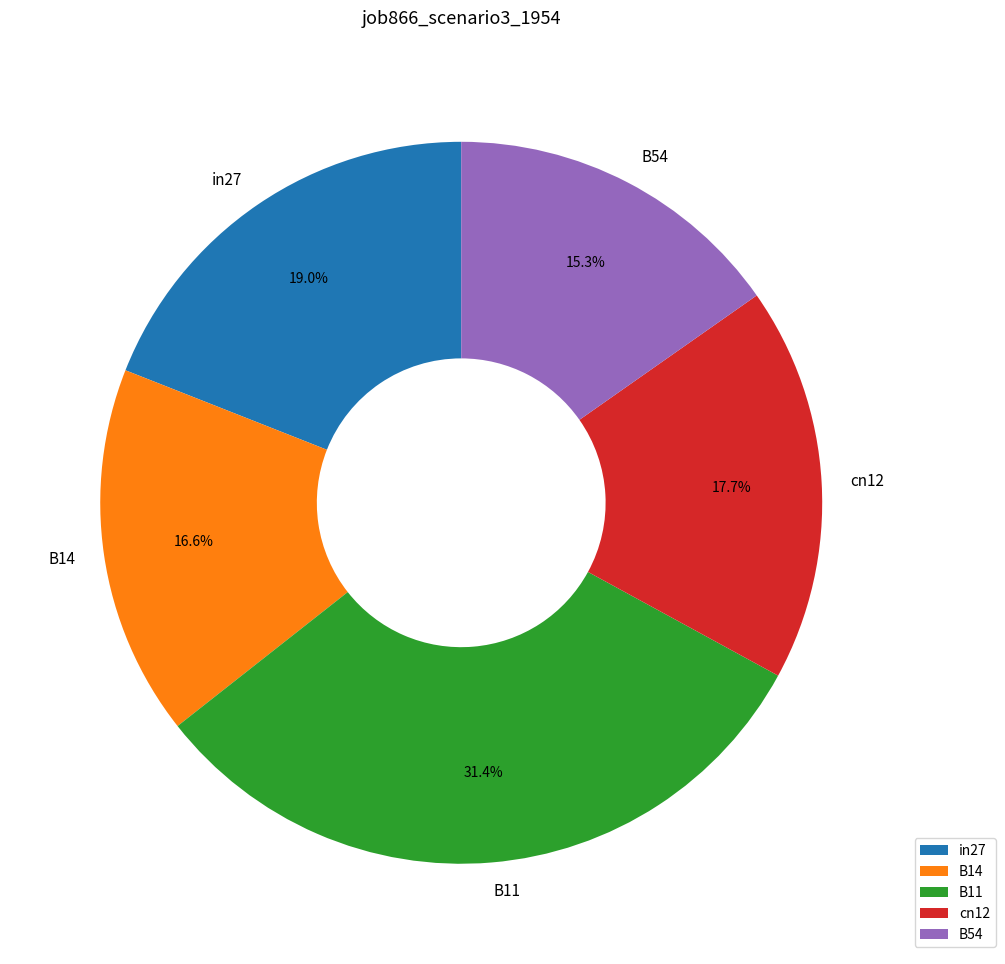

What percentage is NOT represented by B14?

83.4%